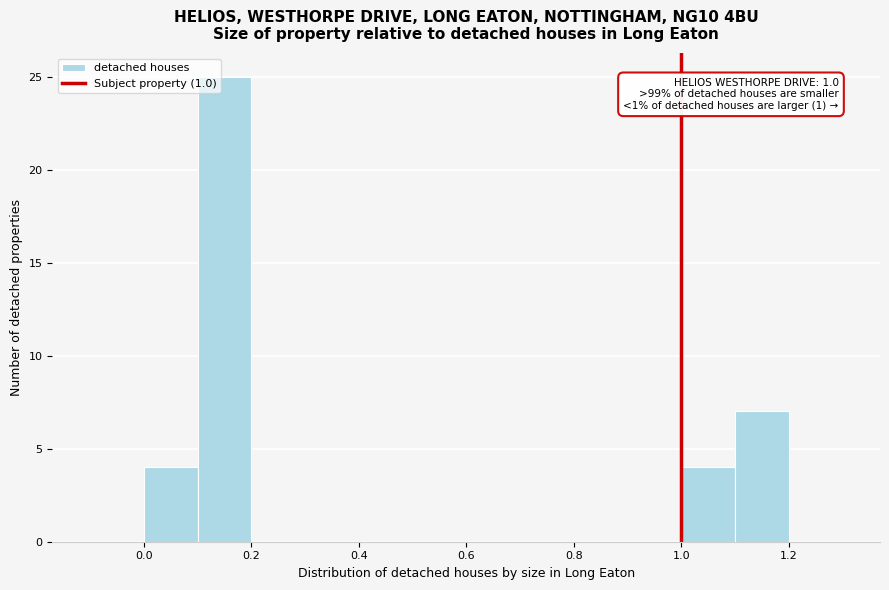

Which range on the x-axis has the tallest bar?

0.1 to 0.2